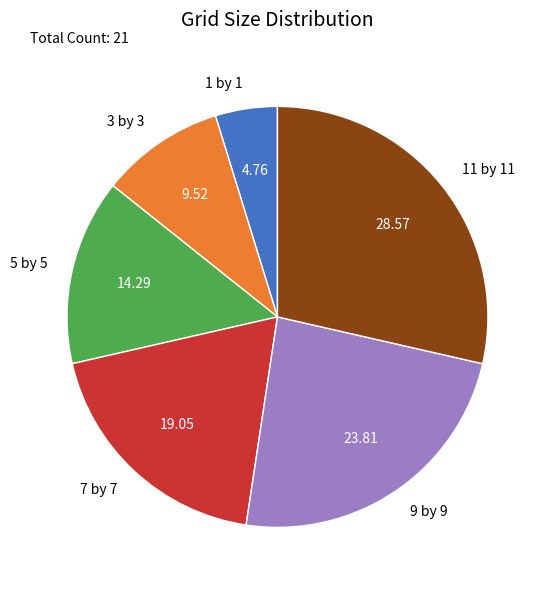

Which slice is the largest?

11 by 11